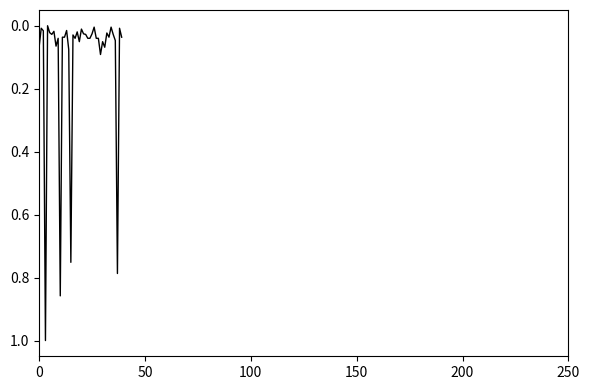

What is the greatest value displayed?

1.0